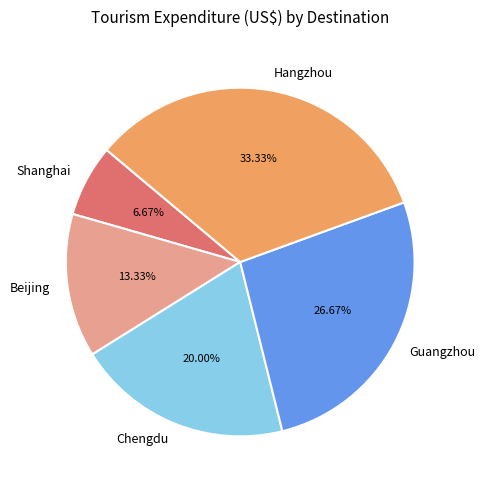

What is the ratio of the value at Chengdu to the value at Hangzhou?

0.6